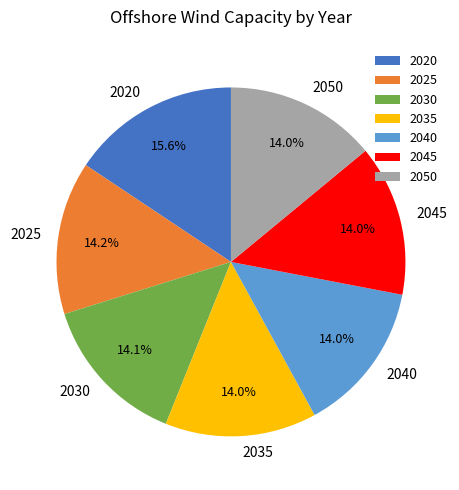

Approximately how many times larger is the value at 2040 compared to 2035?

1.0